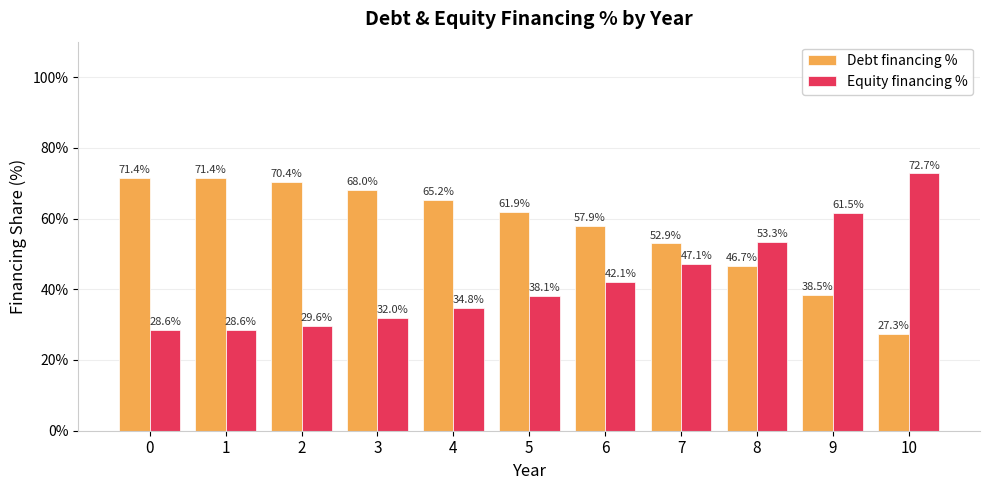

What is the value of the Equity financing % bar at the 3rd from the left?

29.6